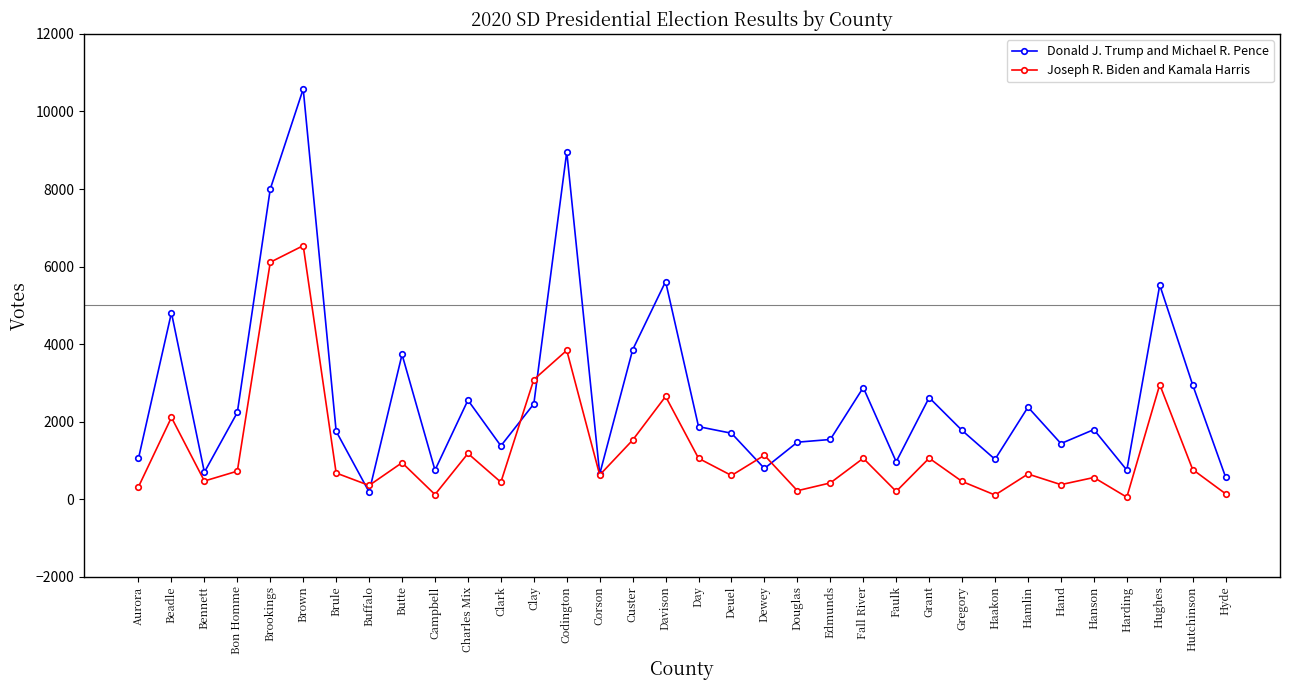

How many lines are shown in the chart?

2